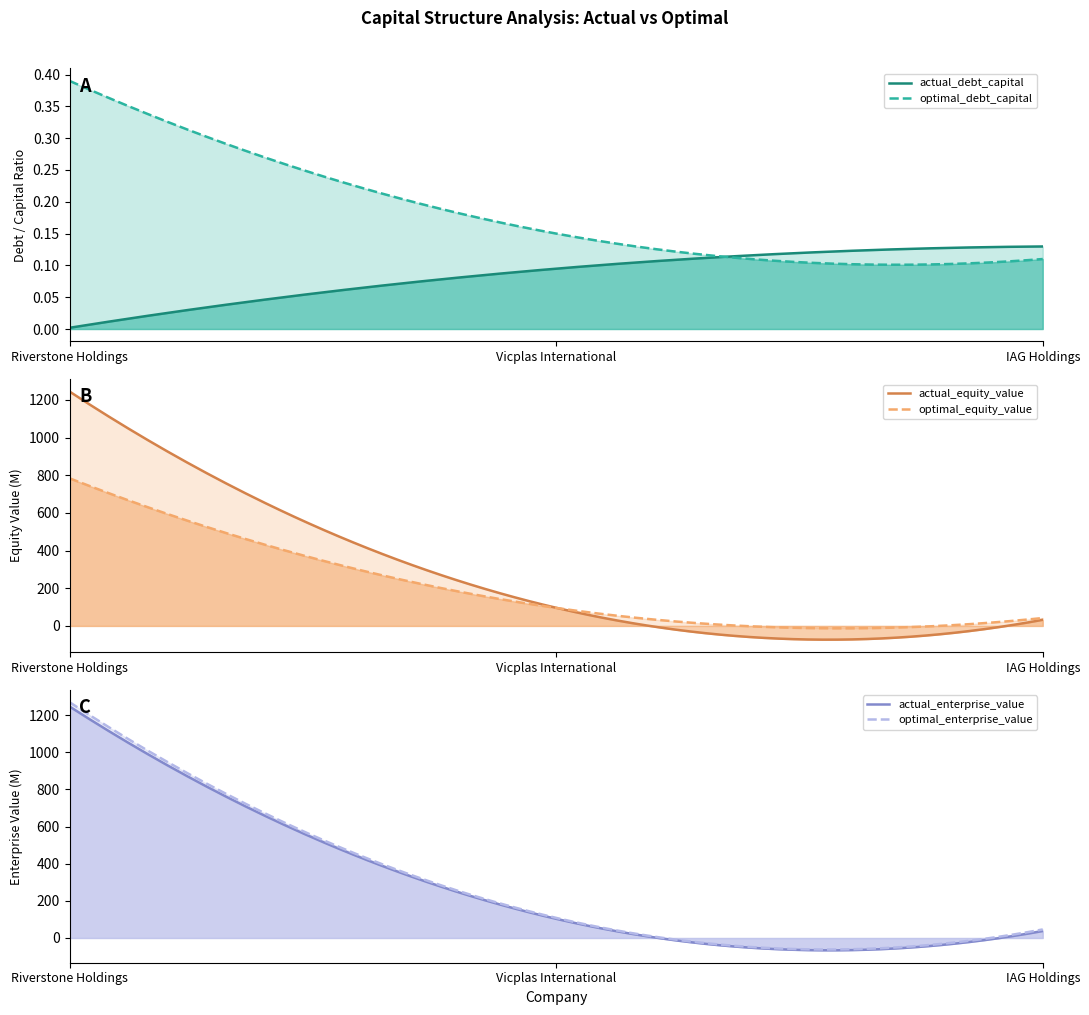

The value of optimal_debt_capital at IAG Holdings is 0.1. True or false?

True